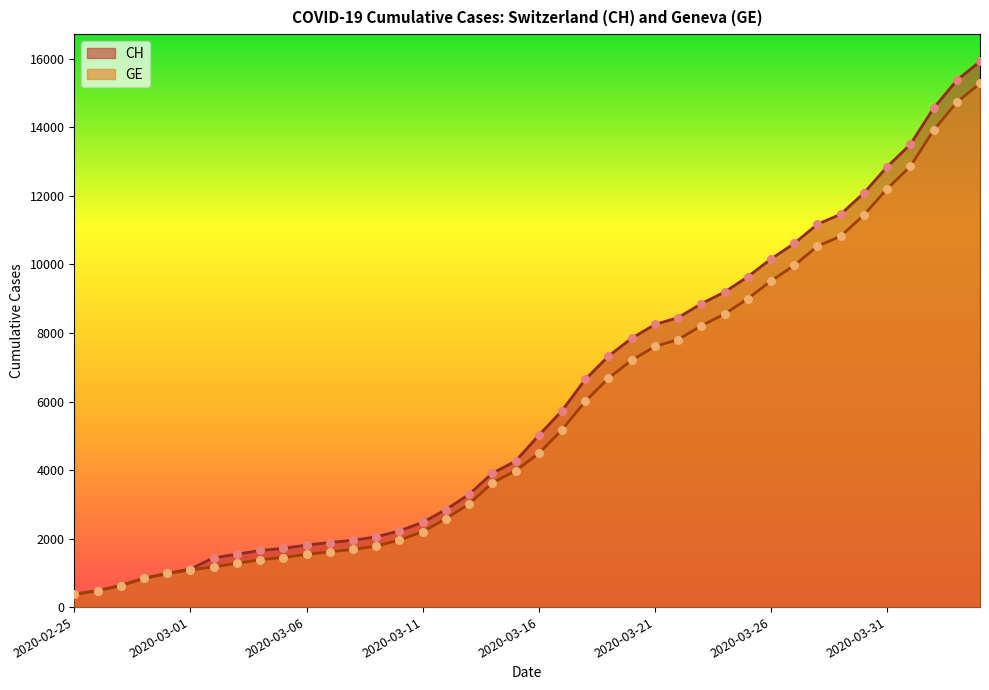

What is the total value across all series at 2020-03-13?

6301